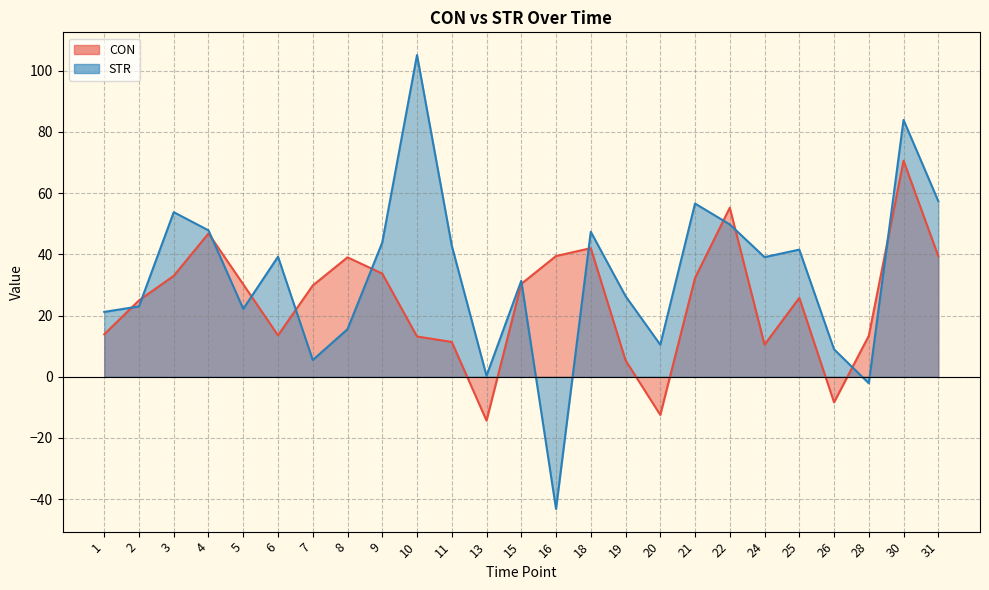

Reading left to right, what are all the values shown in this chart?

CON: 1=13.9	2=24.9	3=33.0	4=46.8	5=30.2	6=13.5	7=29.8	8=39.0	9=33.7	10=13.1	11=11.4	13=-14.3	15=30.3	16=39.4	18=42.0	19=5.4	20=-12.5	21=32.3	22=55.2	24=10.5	25=25.8	26=-8.4	28=13.4	30=70.6	31=39.4
STR: 1=21.2	2=23.0	3=53.8	4=47.8	5=22.2	6=39.2	7=5.5	8=15.5	9=43.9	10=105.1	11=42.8	13=0.3	15=31.3	16=-43.2	18=47.4	19=26.4	20=10.5	21=56.6	22=49.8	24=39.1	25=41.5	26=9.0	28=-2.1	30=83.9	31=57.4